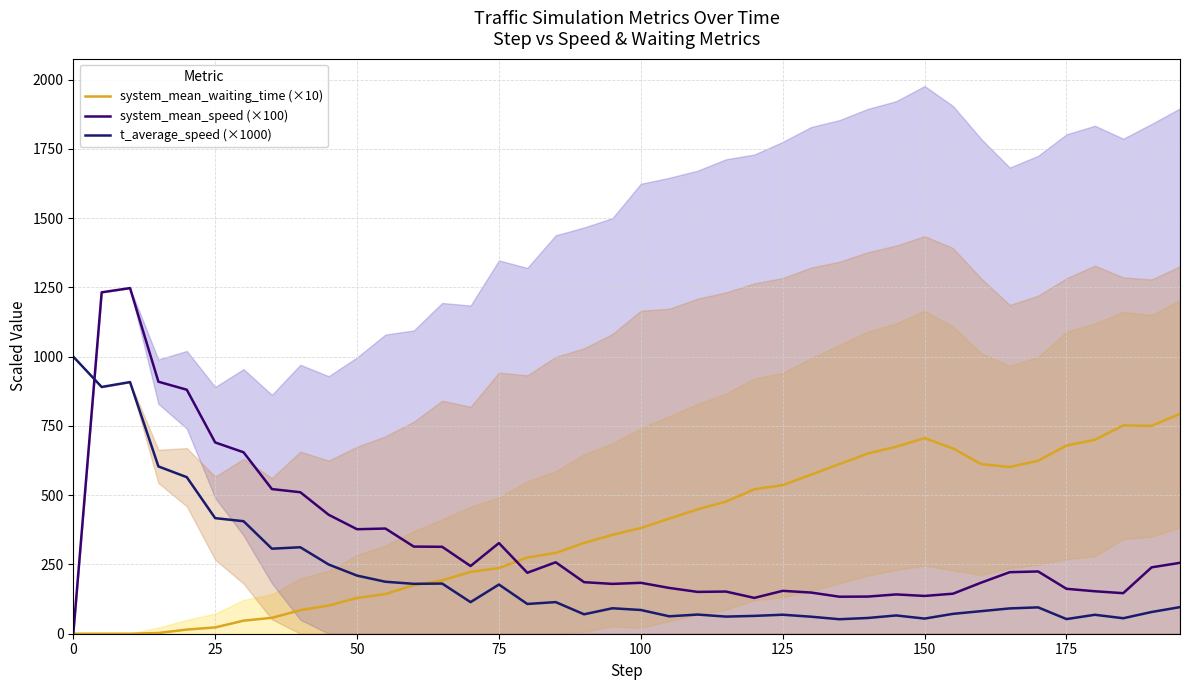

True or false: t_average_speed (×1000) and system_mean_speed (×100) cross at least once.

True